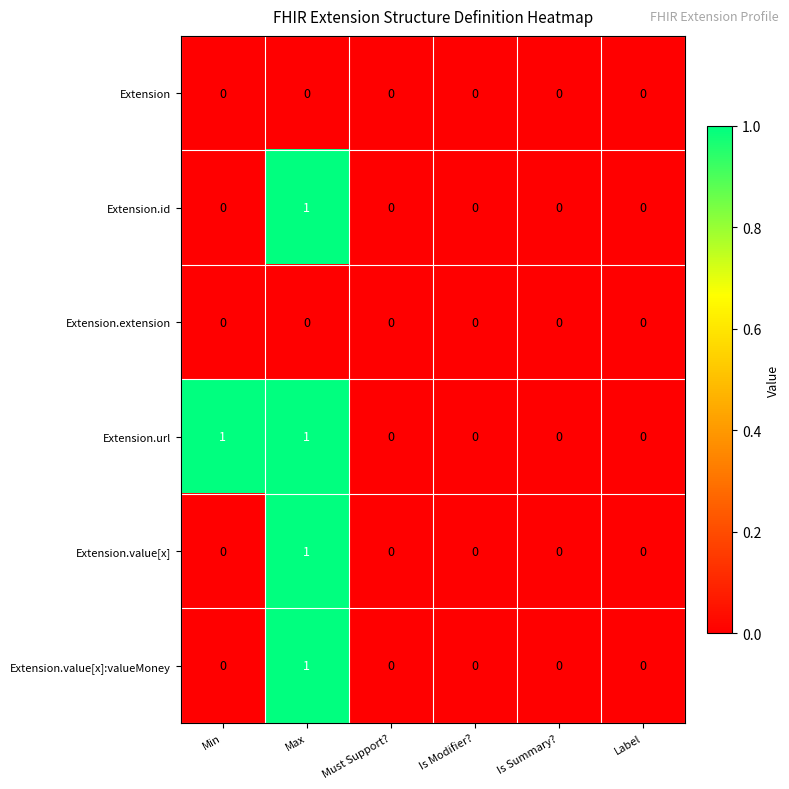

At which category is the sum across all series the highest?

Max